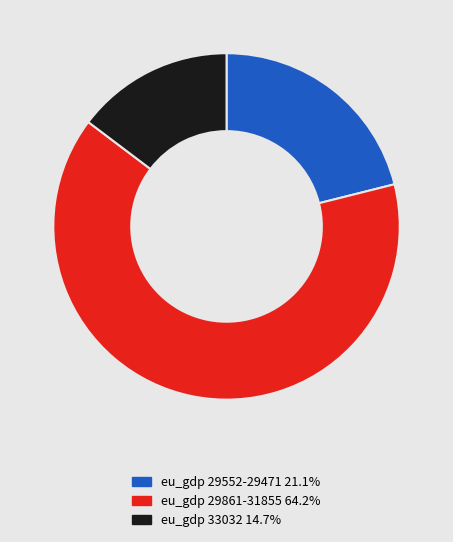

Does any single category account for the majority?

Yes